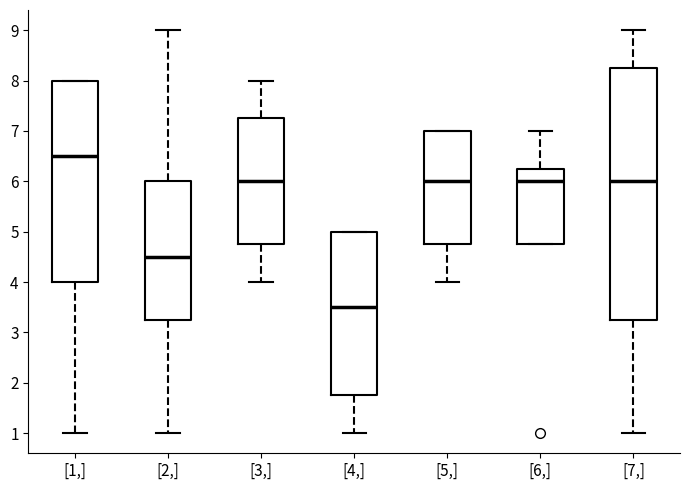

Which box is the tallest, from its lower edge to its upper edge?

[7,]